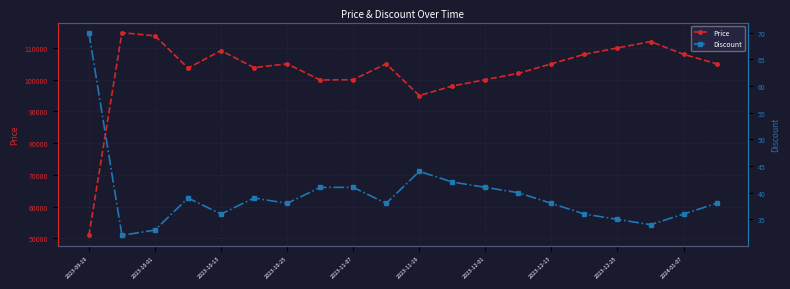

True or false: Discount and Price intersect in this chart.

False